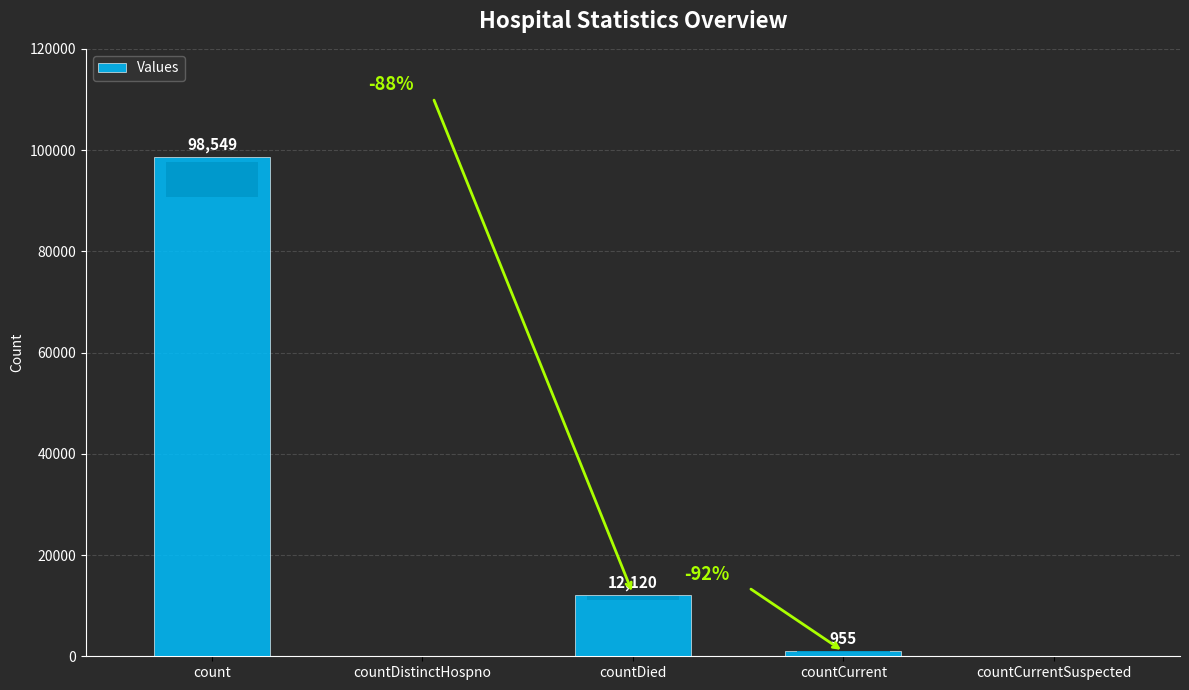

What is the change in value from count to countDistinctHospno?

-98549